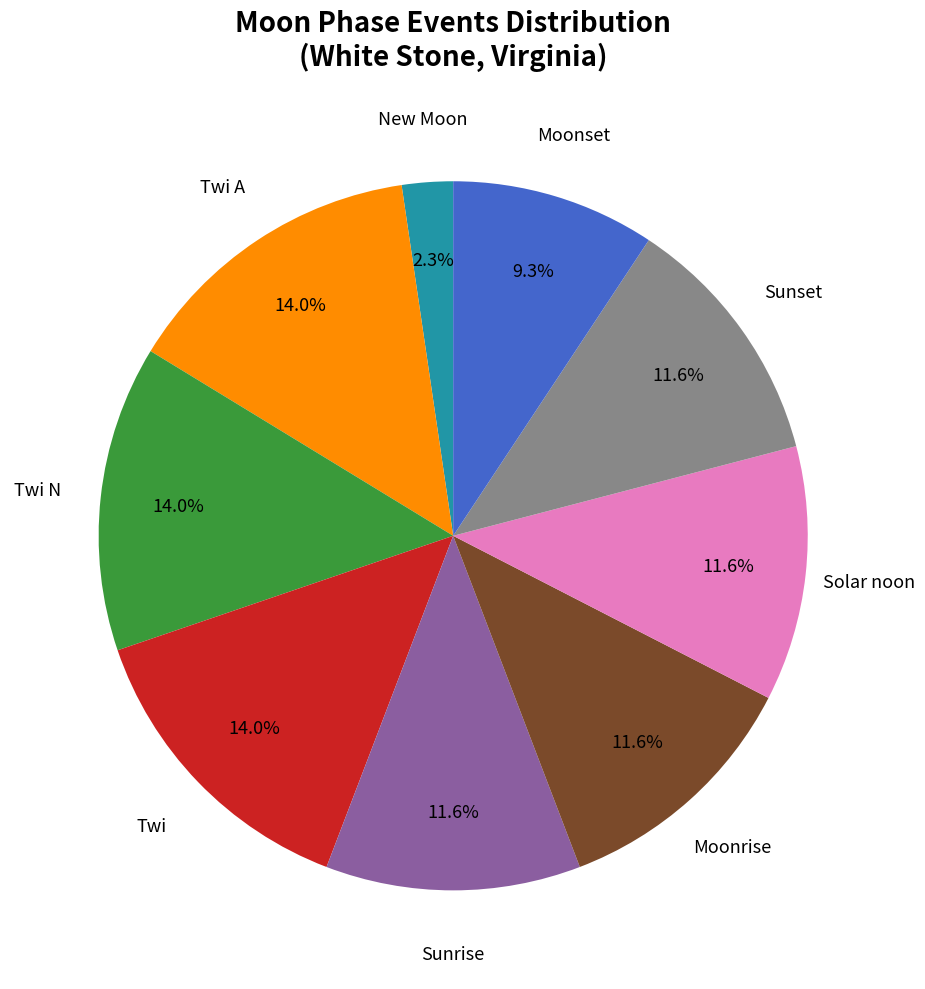

Is there any slice that represents more than half of the pie?

No